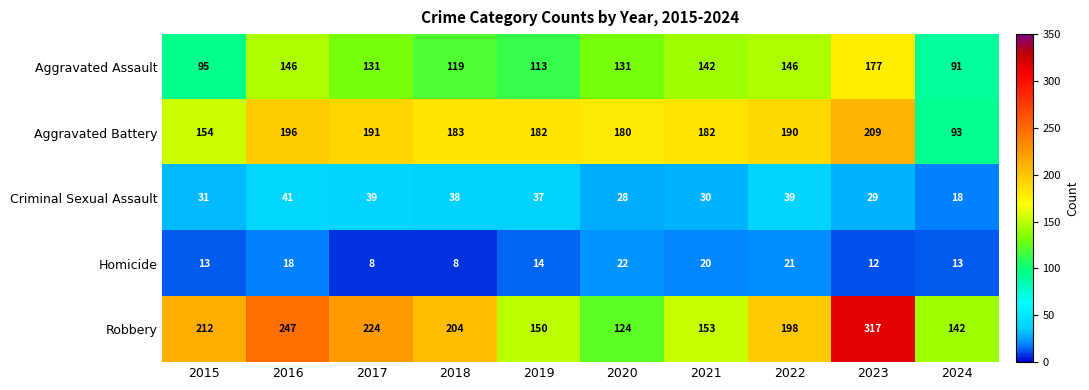

Read the Aggravated Battery value at 2022, to the nearest 50.

200